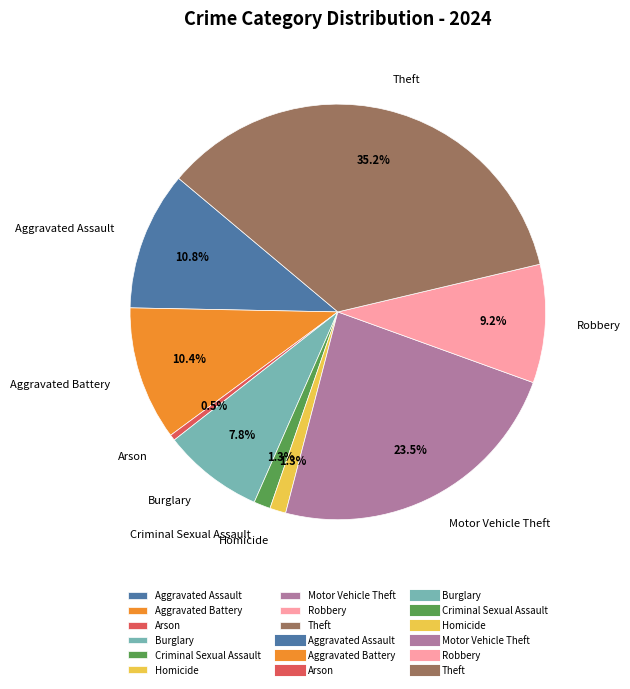

Which has a higher value, Aggravated Assault or Theft?

Theft